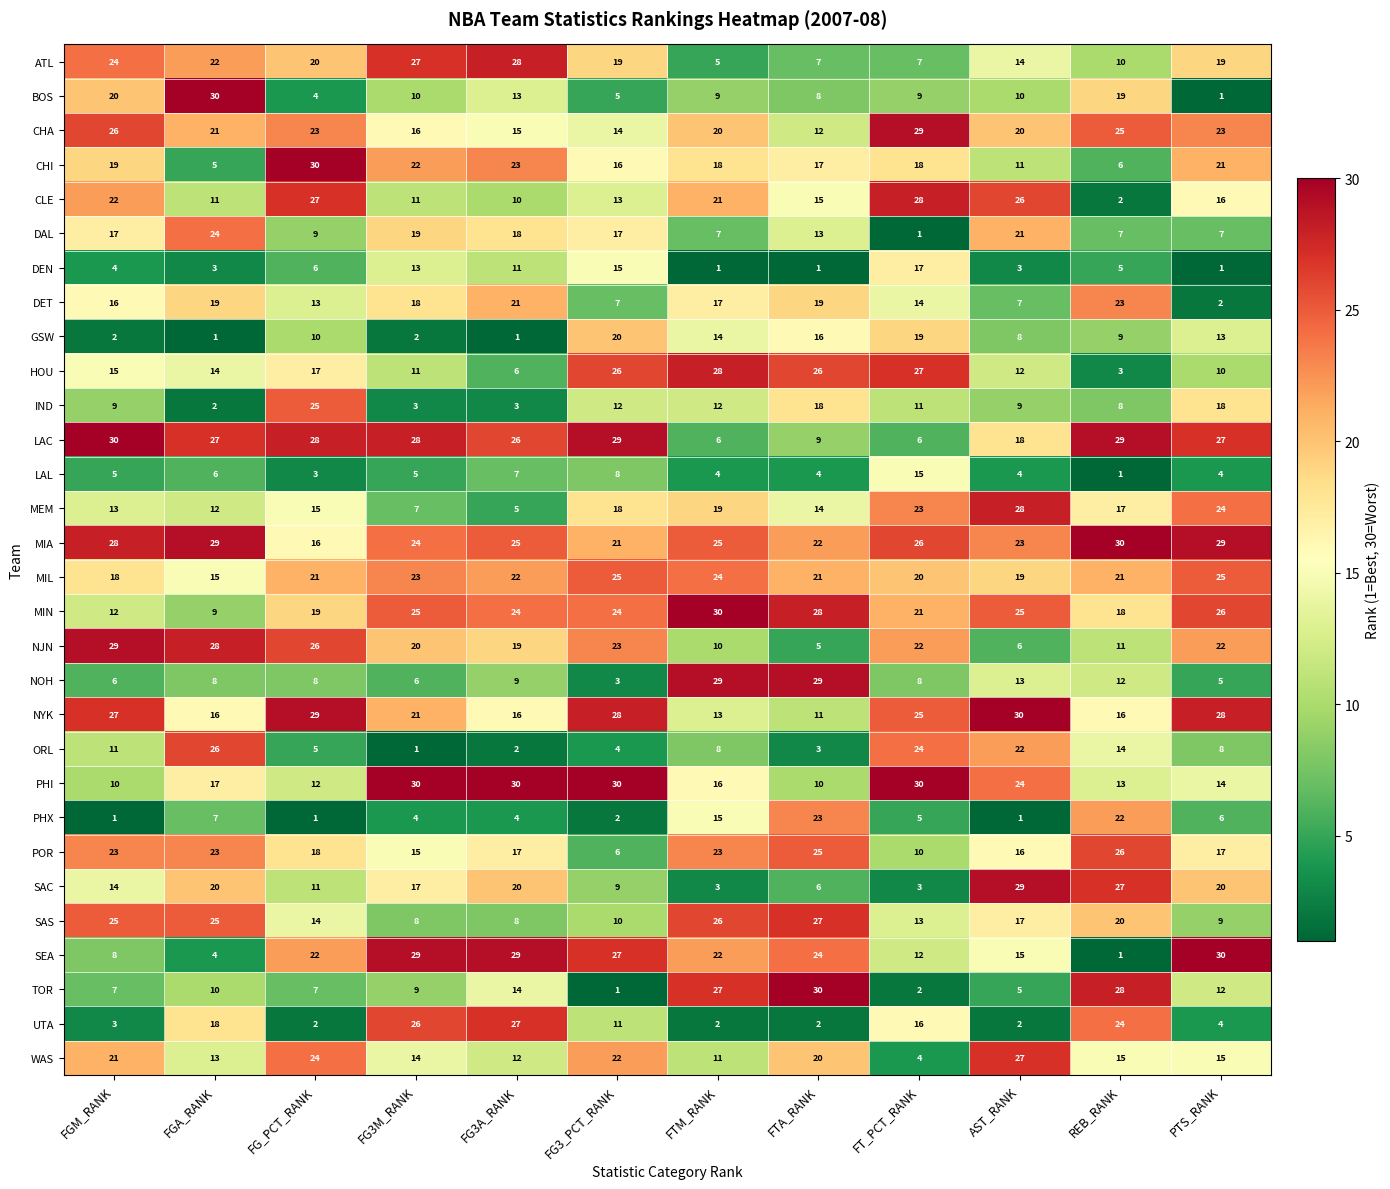

What is the average value of the MIL series?

21